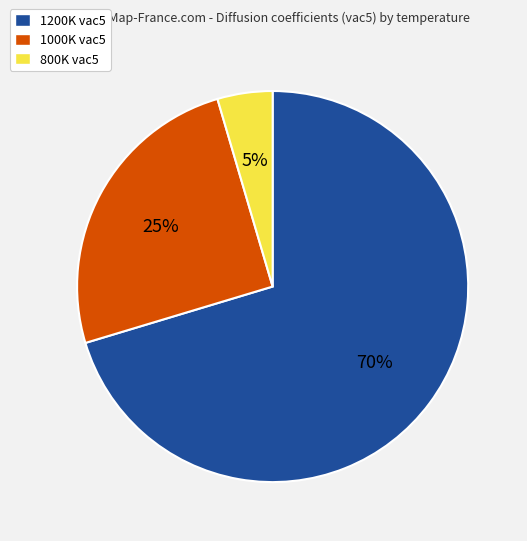

Do 1000K vac5 and 1200K vac5 together represent more than half of the pie?

Yes